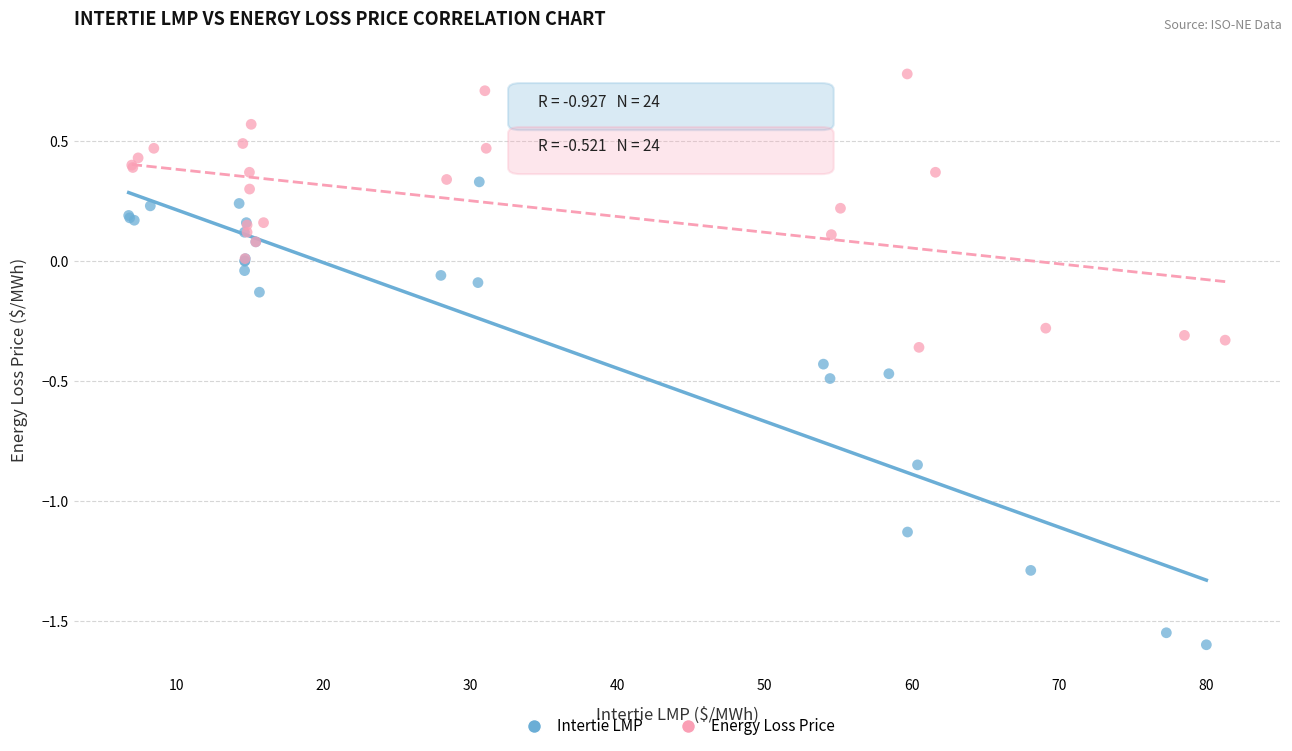

Which series reaches the maximum Y coordinate?

Energy Loss Price